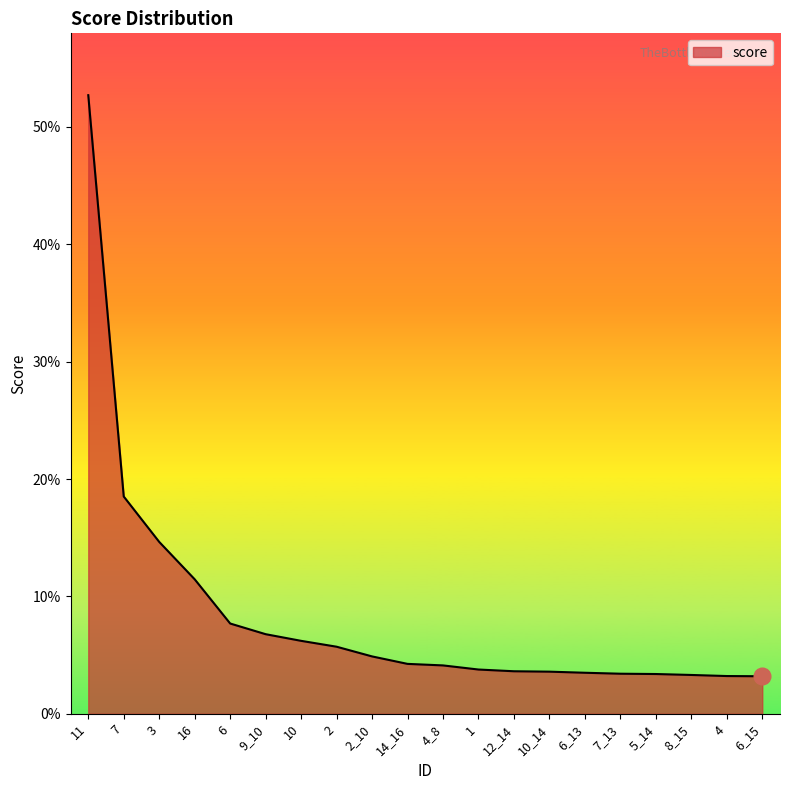

What is the difference between the maximum and second lowest values?

0.5